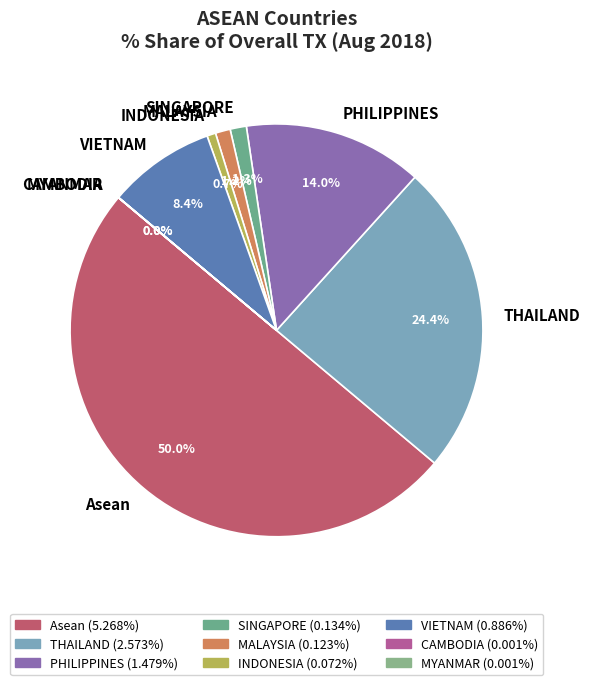

To the nearest percent, what portion does Asean represent?

50%